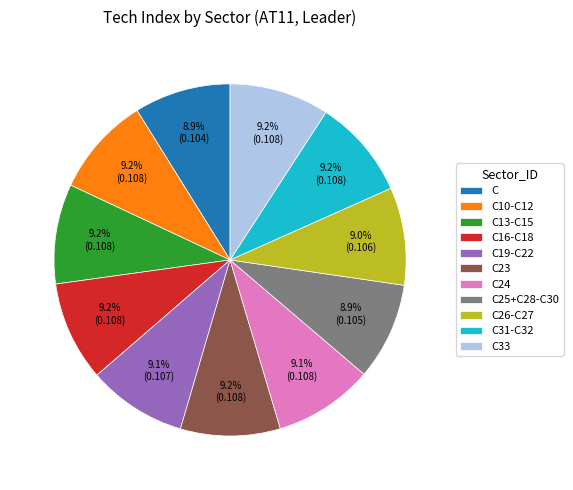

What portion of the pie excludes C13-C15?

90.8%